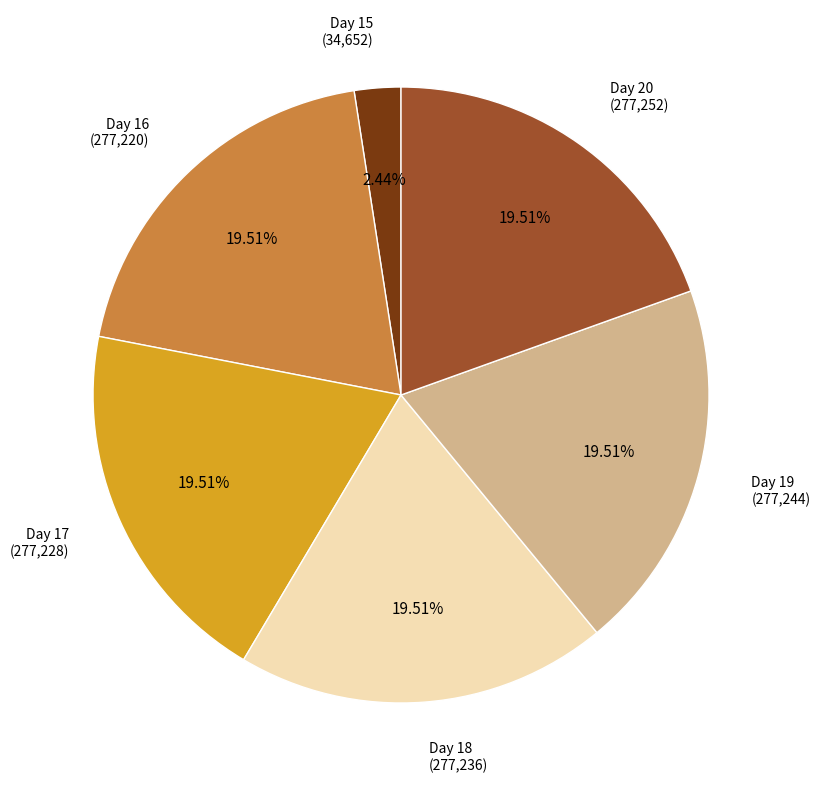

Which category has the smallest portion of the pie?

Day 15